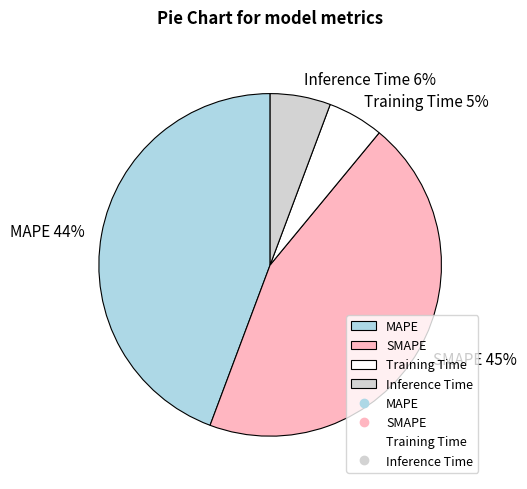

What percentage is the Training Time slice, to the nearest percent?

5%